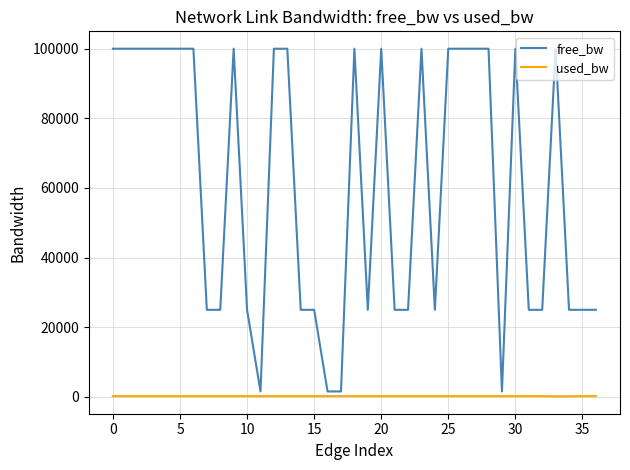

List the series in order of their peak value, lowest first.

used_bw, free_bw